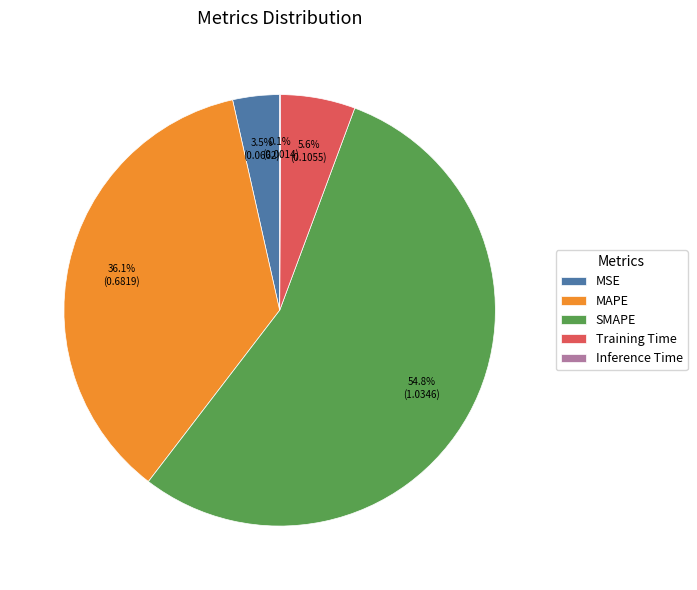

Combined, do MAPE and MSE account for over 50%?

No